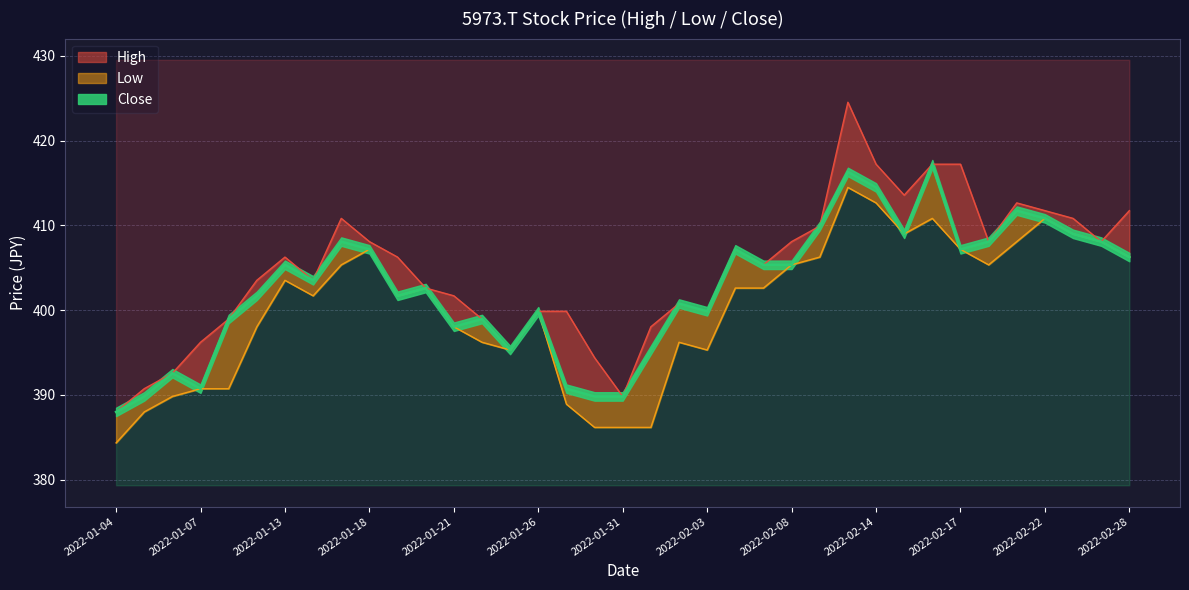

How many data points in High are less than 405?

18